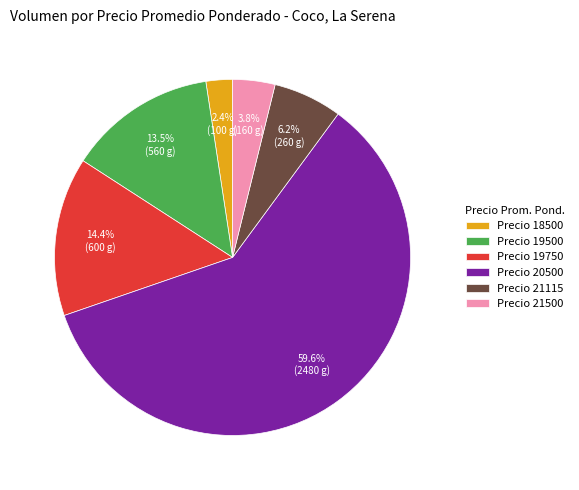

Which category has the biggest portion of the pie?

Precio 20500